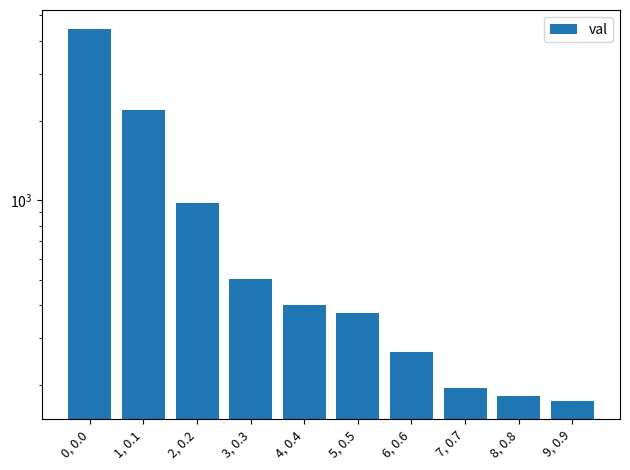

The chart shows a value of 3594 at 1, 0.1. True or false?

False